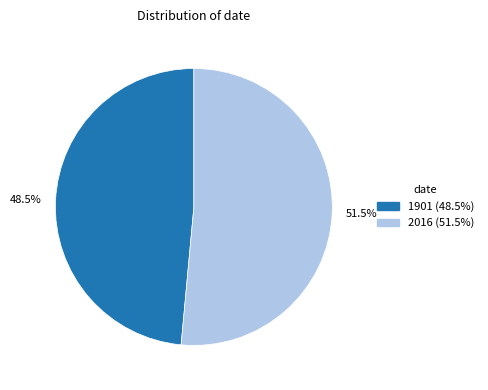

To the nearest percent, what is the average slice percentage?

50%